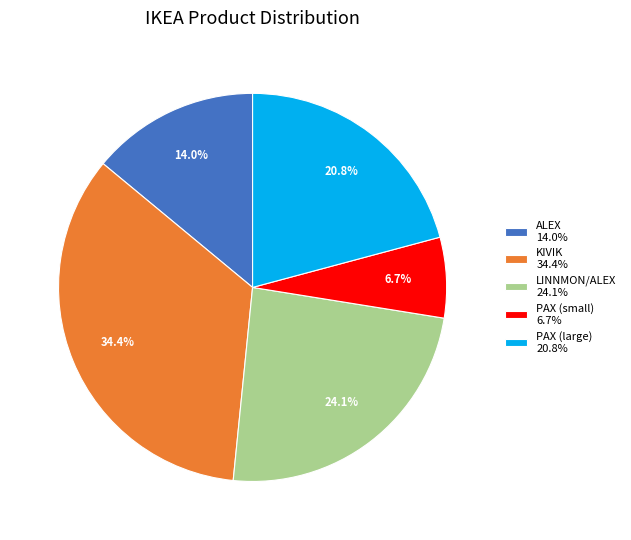

To the nearest percent, what is the difference between the largest and smallest slice percentages?

28%